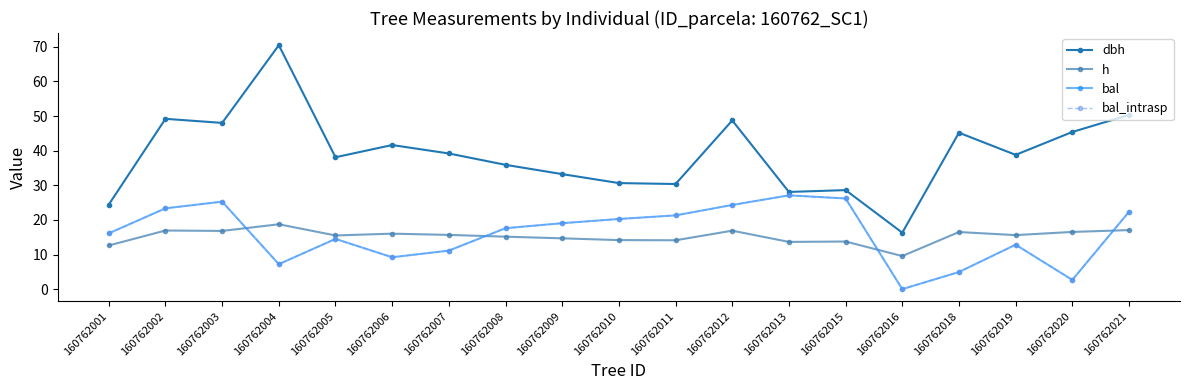

Read the h value at 160762021.

17.1